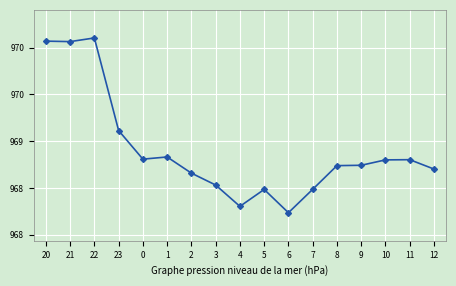

What is the label of the 1st point from the right?

12